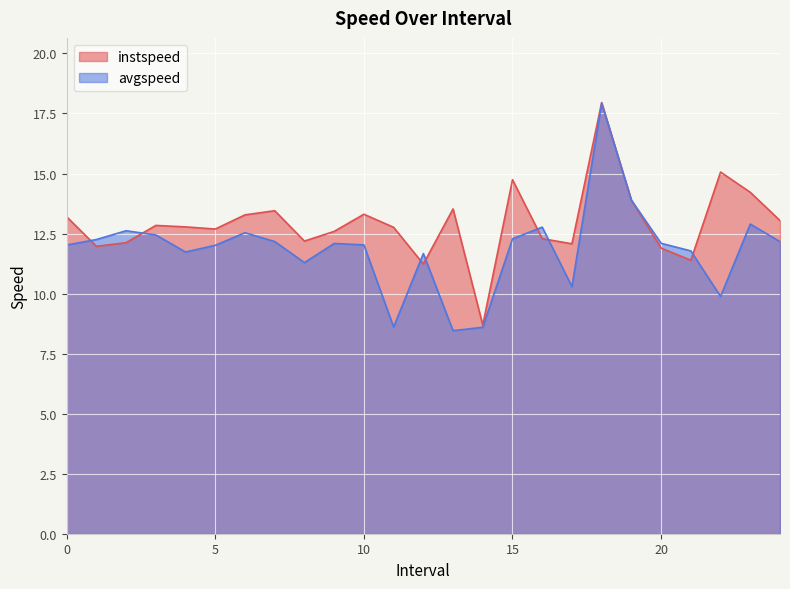

How many lines are shown in the chart?

2